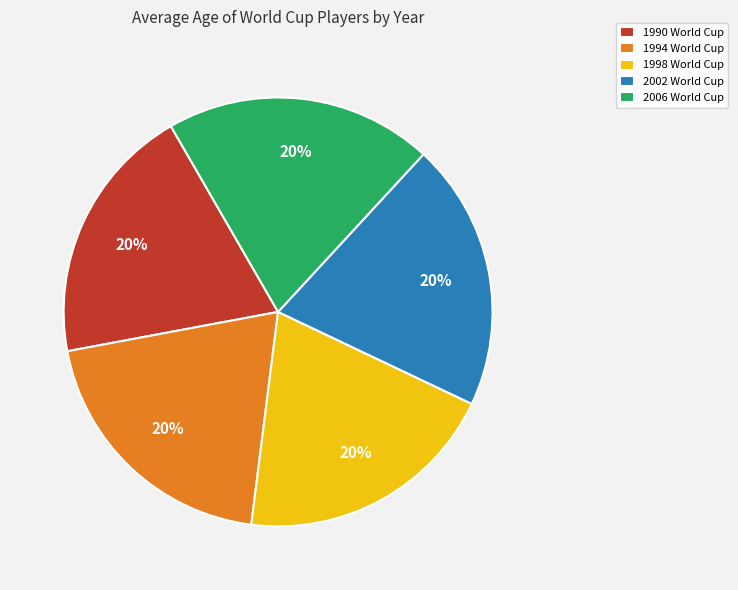

Is the sum of 1998 World Cup and 2002 World Cup greater than half?

No